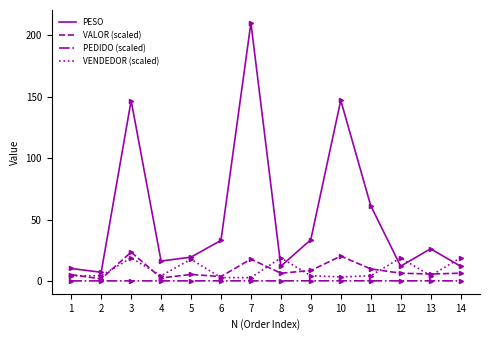

Which series ends up on top after the final intersection of VENDEDOR (scaled) and VALOR (scaled)?

VENDEDOR (scaled)